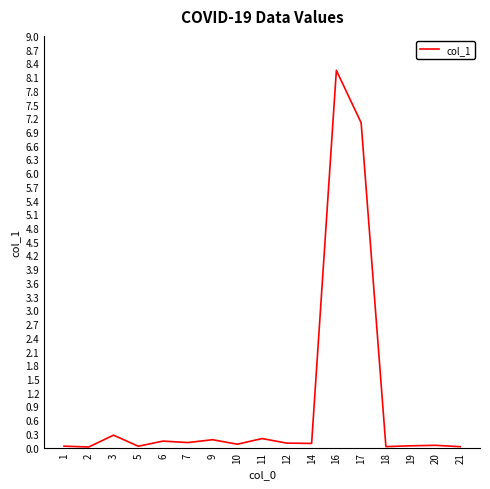

What is the difference between the second highest and minimum values?

7.1